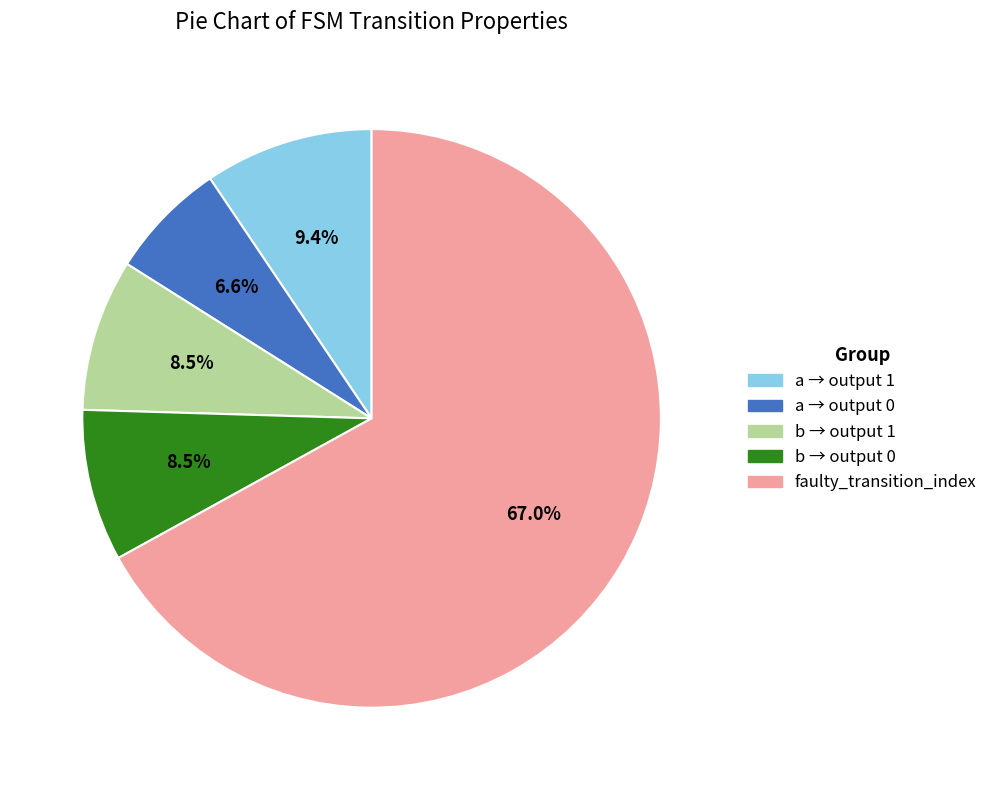

Does any single category account for the majority?

Yes